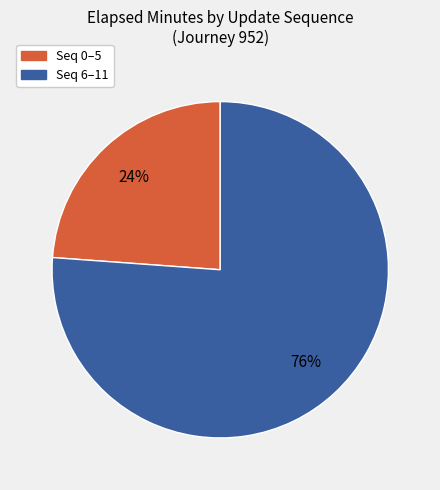

To the nearest percent, what is the average slice percentage?

50%